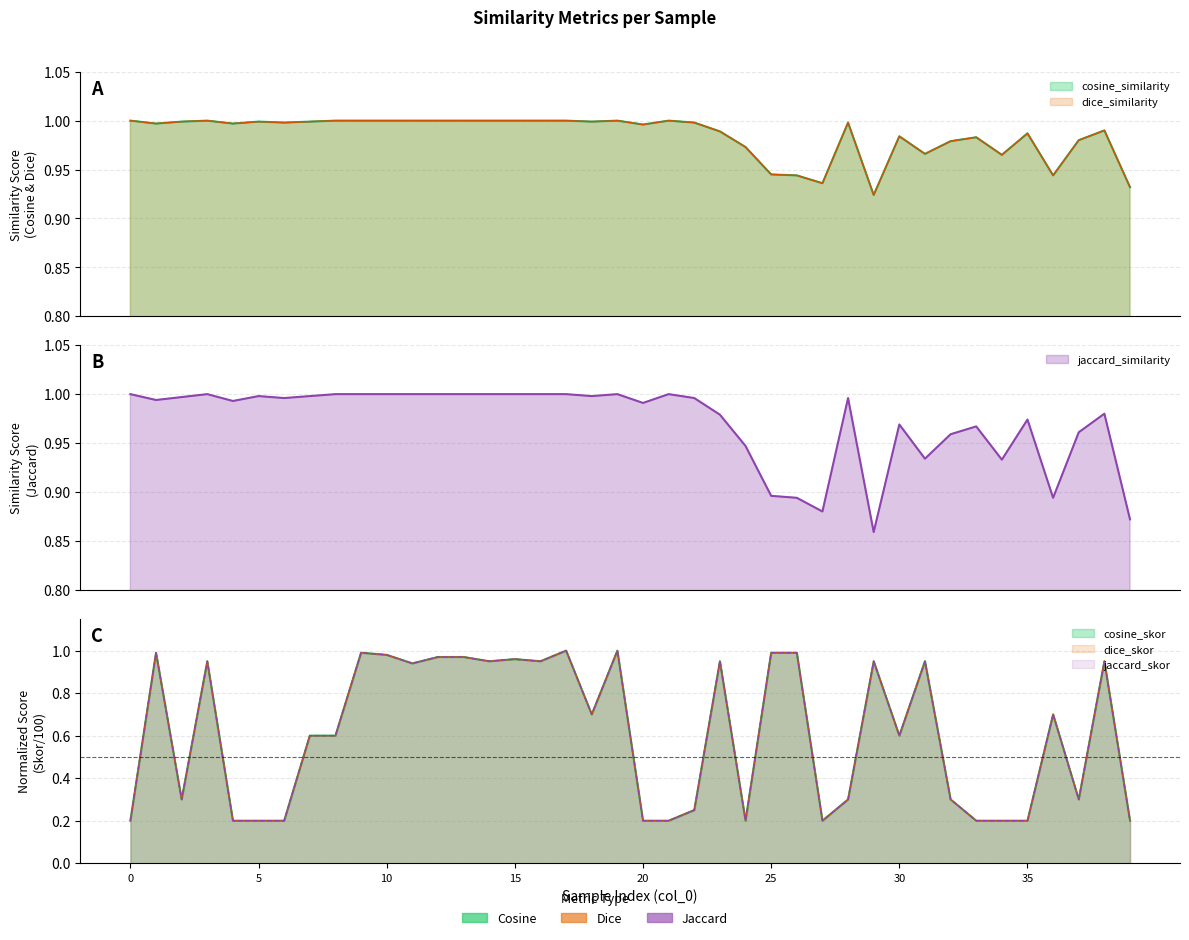

Reading right to left, extract all data points from this chart.

cosine_similarity: 39=0.9	38=1.0	37=1.0	36=0.9	35=1.0	34=1.0	33=1.0	32=1.0	31=1.0	30=1.0	29=0.9	28=1.0	27=0.9	26=0.9	25=0.9	24=1.0	23=1.0	22=1.0	21=1.0	20=1.0	19=1.0	18=1.0	17=1.0	16=1.0	15=1.0	14=1.0	13=1.0	12=1.0	11=1.0	10=1.0	9=1.0	8=1.0	7=1.0	6=1.0	5=1.0	4=1.0	3=1.0	2=1.0	1=1.0	0=1.0
dice_similarity: 39=0.9	38=1.0	37=1.0	36=0.9	35=1.0	34=1.0	33=1.0	32=1.0	31=1.0	30=1.0	29=0.9	28=1.0	27=0.9	26=0.9	25=0.9	24=1.0	23=1.0	22=1.0	21=1.0	20=1.0	19=1.0	18=1.0	17=1.0	16=1.0	15=1.0	14=1.0	13=1.0	12=1.0	11=1.0	10=1.0	9=1.0	8=1.0	7=1.0	6=1.0	5=1.0	4=1.0	3=1.0	2=1.0	1=1.0	0=1.0
jaccard_similarity: 39=0.9	38=1.0	37=1.0	36=0.9	35=1.0	34=0.9	33=1.0	32=1.0	31=0.9	30=1.0	29=0.9	28=1.0	27=0.9	26=0.9	25=0.9	24=0.9	23=1.0	22=1.0	21=1.0	20=1.0	19=1.0	18=1.0	17=1.0	16=1.0	15=1.0	14=1.0	13=1.0	12=1.0	11=1.0	10=1.0	9=1.0	8=1.0	7=1.0	6=1.0	5=1.0	4=1.0	3=1.0	2=1.0	1=1.0	0=1.0